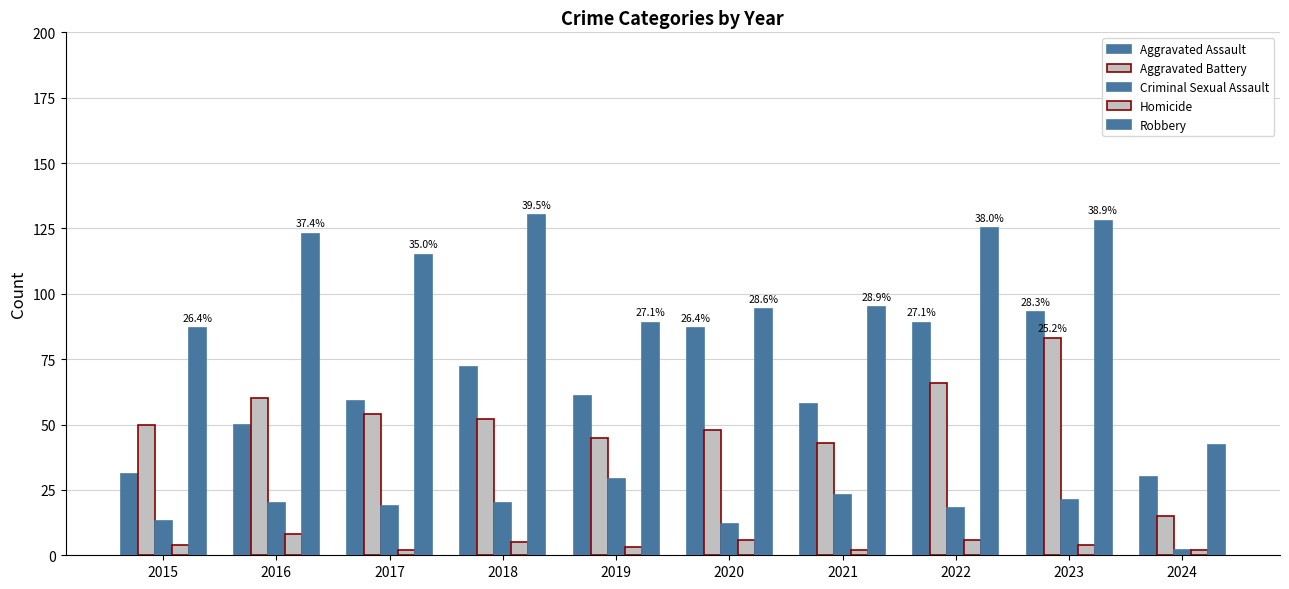

What is the spread (max minus min) of values at 2020?

88